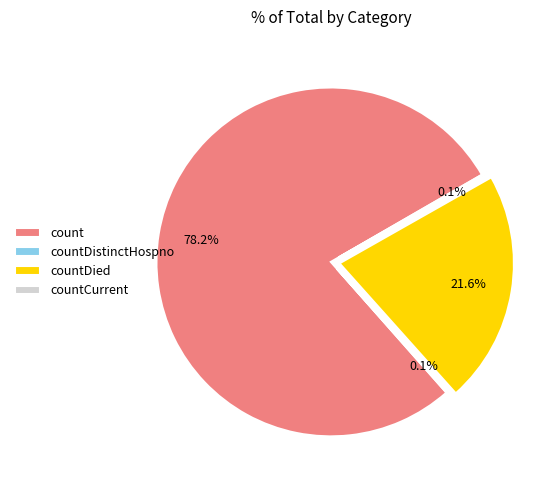

Between countDied and count, which is larger?

count